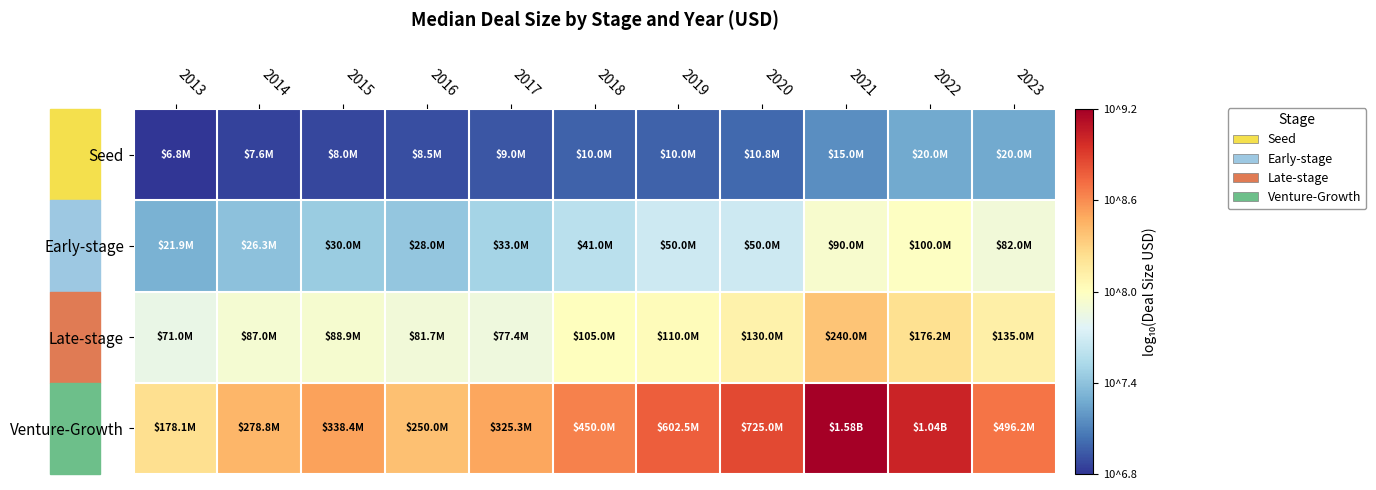

List the series in order of their overall mean, lowest first.

Seed, Early-stage, Late-stage, Venture-Growth